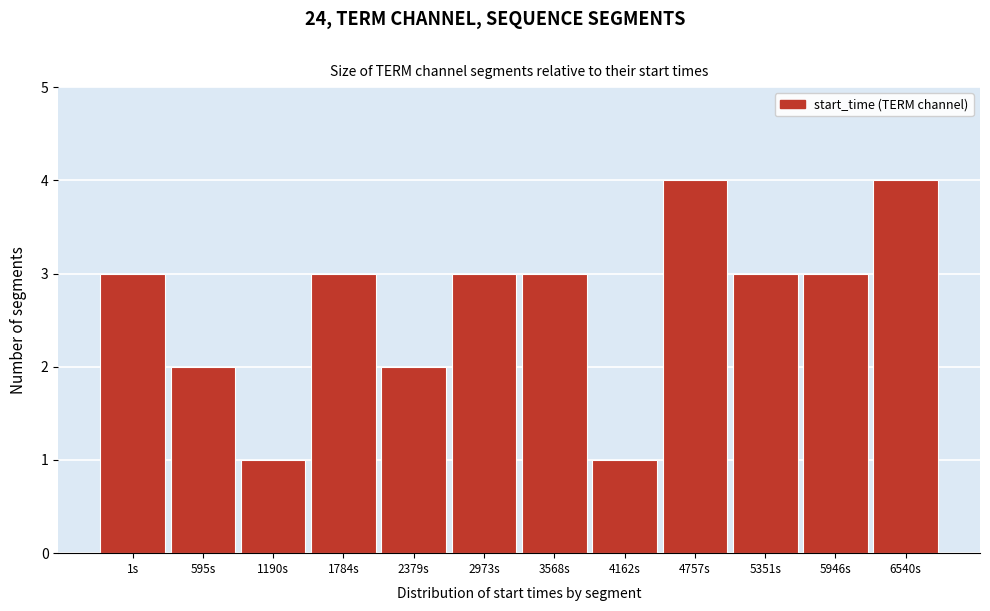

Reading left to right, extract all data points from this chart.

3	2	1	3	2	3	3	1	4	3	3	4